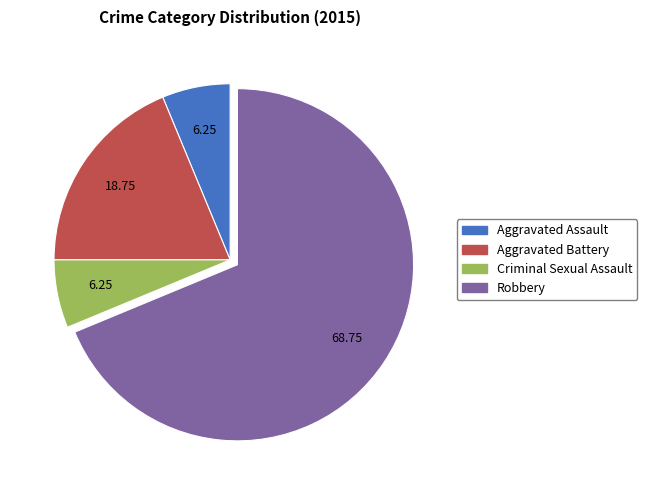

Which slice is the largest?

Robbery